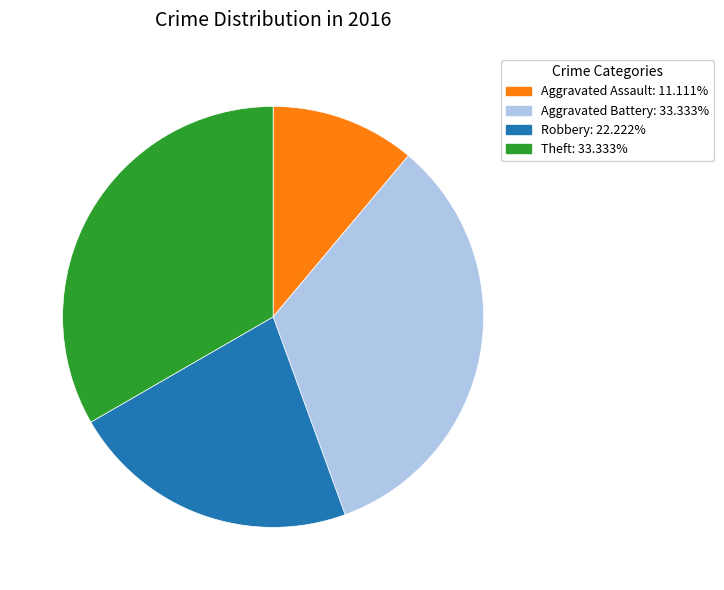

Is there a majority slice in this chart?

No